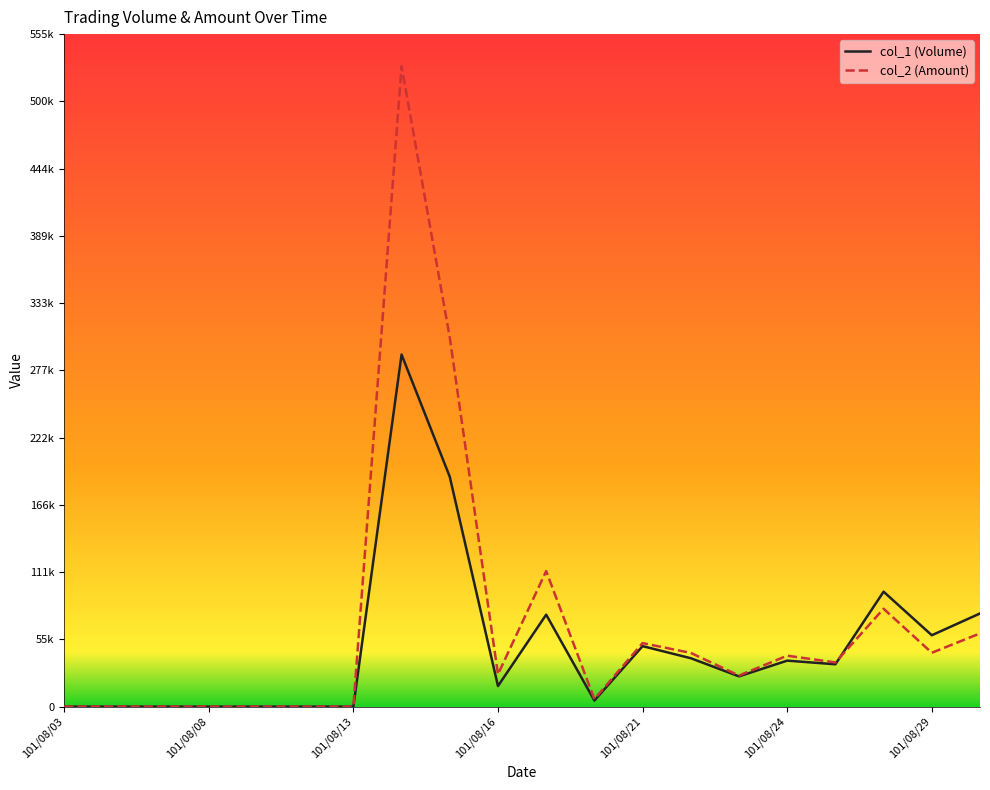

Does the chart have visible grid lines?

No